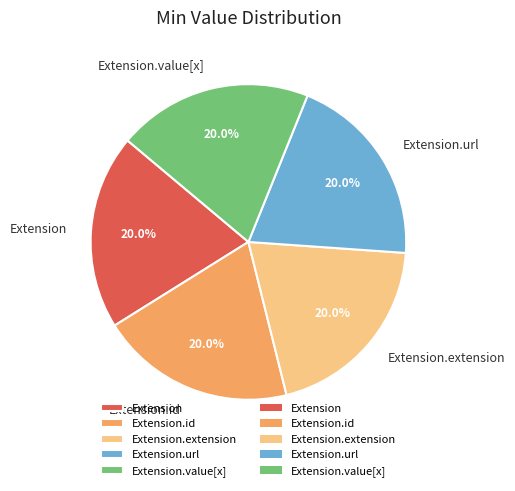

Count the number of slices in the pie.

5